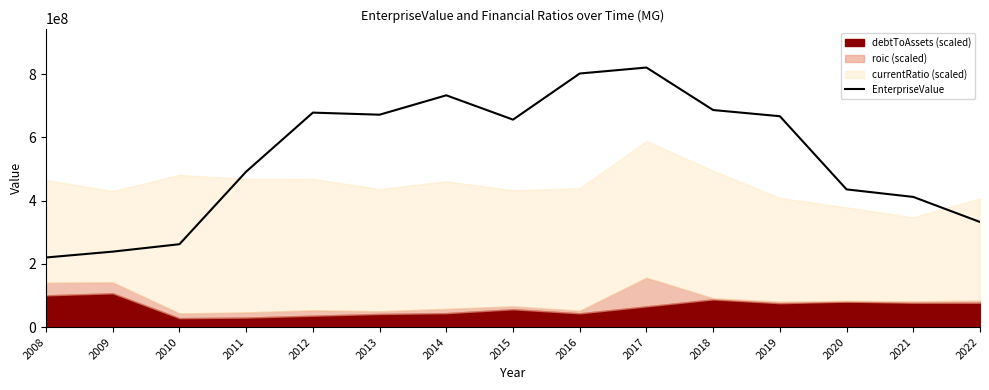

How many interior local peaks (higher than both neighbors) does the data have?

3